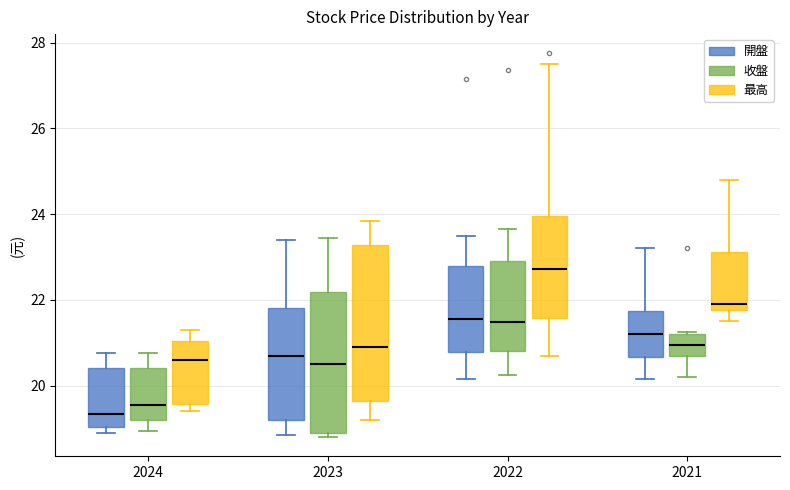

Which box's median line is the highest?

2022 (最高)